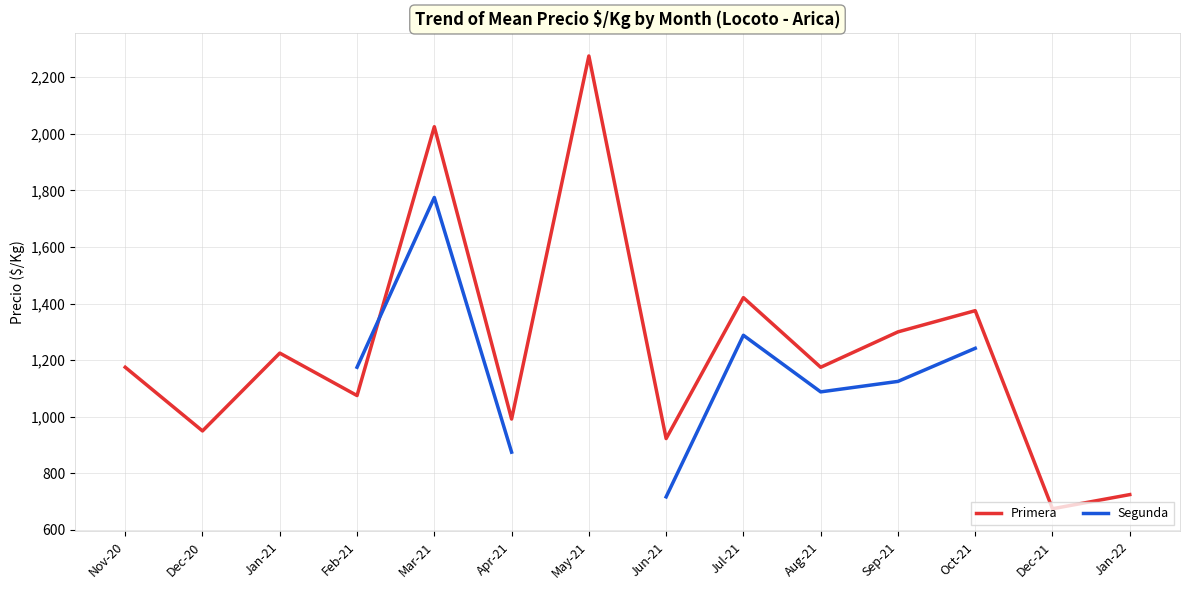

At which category is the sum across all series the highest?

Mar-21